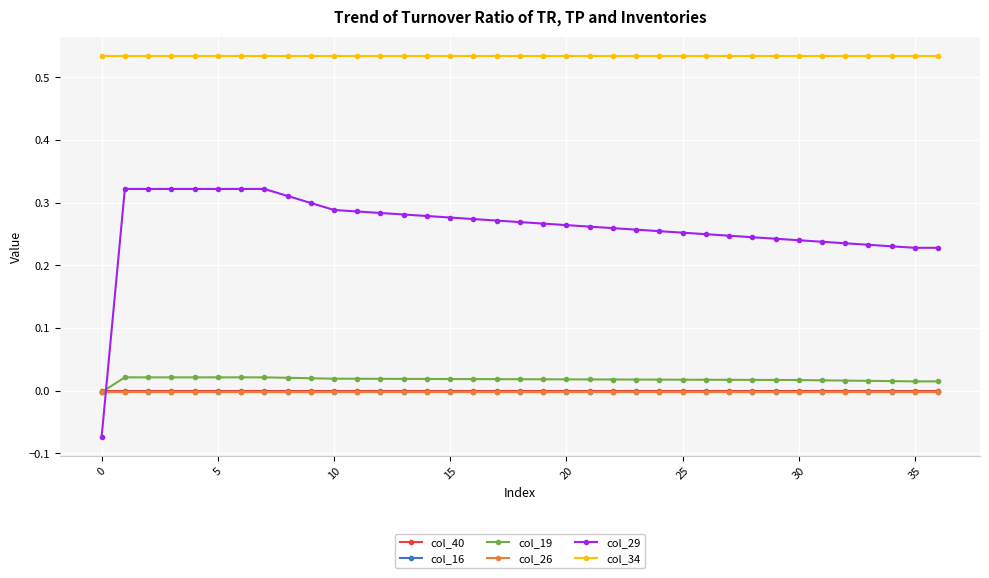

Which series has the widest spread of values?

col_29